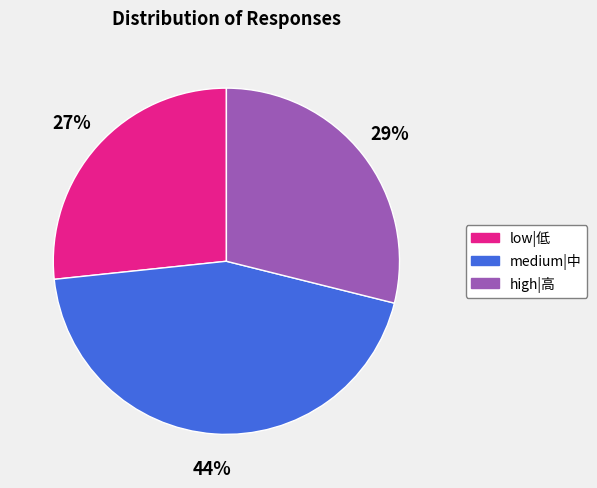

Is there any slice that represents more than half of the pie?

No